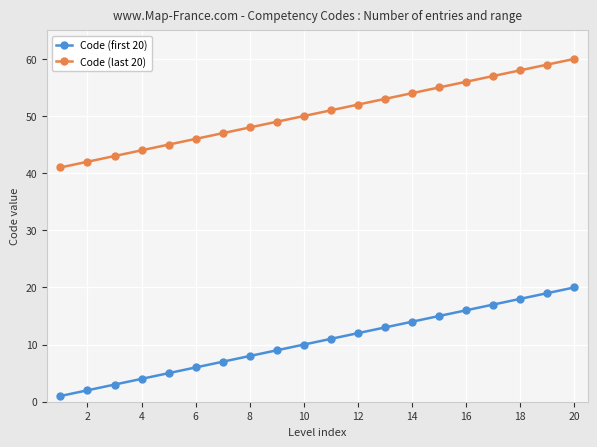

List the series in order of their peak value, highest first.

Code (last 20), Code (first 20)